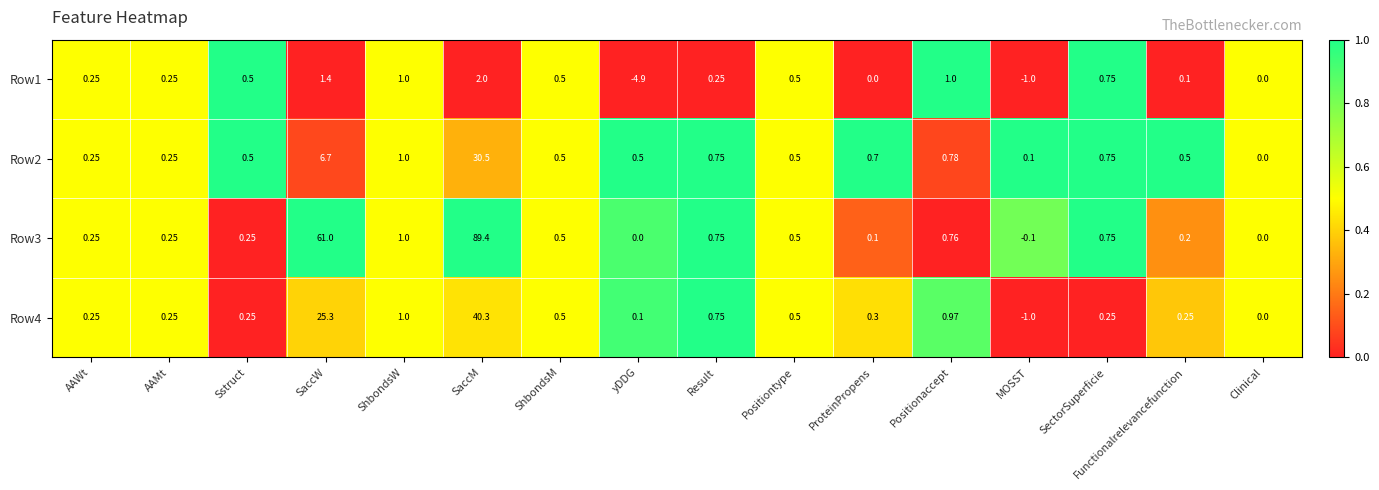

At which label does Row4 first exceed 0?

AAWt